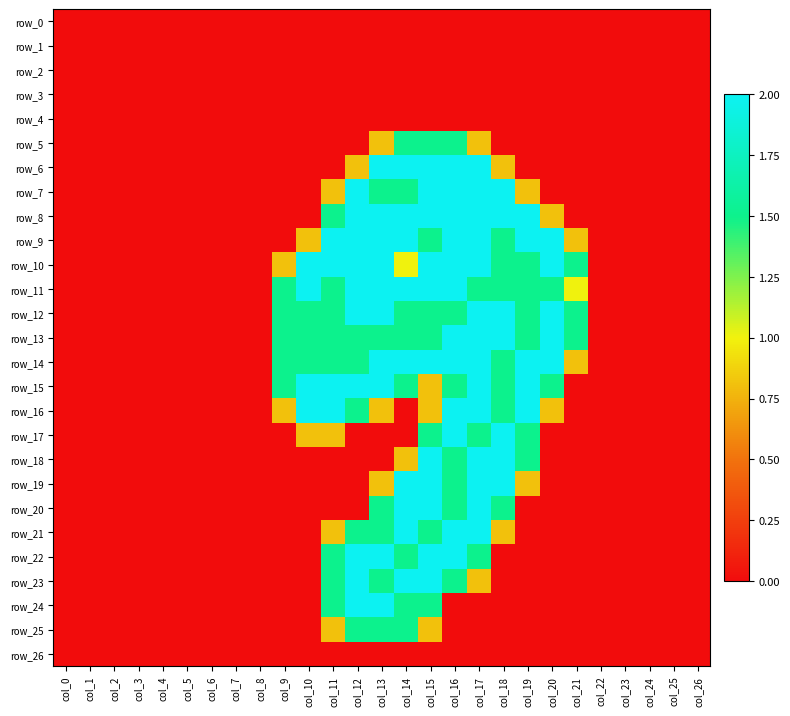

Reading left to right, list all the values displayed in this chart.

row_0: col_0=0.0	col_1=0.0	col_2=0.0	col_3=0.0	col_4=0.0	col_5=0.0	col_6=0.0	col_7=0.0	col_8=0.0	col_9=0.0	col_10=0.0	col_11=0.0	col_12=0.0	col_13=0.0	col_14=0.0	col_15=0.0	col_16=0.0	col_17=0.0	col_18=0.0	col_19=0.0	col_20=0.0	col_21=0.0	col_22=0.0	col_23=0.0	col_24=0.0	col_25=0.0	col_26=0.0
row_1: col_0=0.0	col_1=0.0	col_2=0.0	col_3=0.0	col_4=0.0	col_5=0.0	col_6=0.0	col_7=0.0	col_8=0.0	col_9=0.0	col_10=0.0	col_11=0.0	col_12=0.0	col_13=0.0	col_14=0.0	col_15=0.0	col_16=0.0	col_17=0.0	col_18=0.0	col_19=0.0	col_20=0.0	col_21=0.0	col_22=0.0	col_23=0.0	col_24=0.0	col_25=0.0	col_26=0.0
row_2: col_0=0.0	col_1=0.0	col_2=0.0	col_3=0.0	col_4=0.0	col_5=0.0	col_6=0.0	col_7=0.0	col_8=0.0	col_9=0.0	col_10=0.0	col_11=0.0	col_12=0.0	col_13=0.0	col_14=0.0	col_15=0.0	col_16=0.0	col_17=0.0	col_18=0.0	col_19=0.0	col_20=0.0	col_21=0.0	col_22=0.0	col_23=0.0	col_24=0.0	col_25=0.0	col_26=0.0
row_3: col_0=0.0	col_1=0.0	col_2=0.0	col_3=0.0	col_4=0.0	col_5=0.0	col_6=0.0	col_7=0.0	col_8=0.0	col_9=0.0	col_10=0.0	col_11=0.0	col_12=0.0	col_13=0.0	col_14=0.0	col_15=0.0	col_16=0.0	col_17=0.0	col_18=0.0	col_19=0.0	col_20=0.0	col_21=0.0	col_22=0.0	col_23=0.0	col_24=0.0	col_25=0.0	col_26=0.0
row_4: col_0=0.0	col_1=0.0	col_2=0.0	col_3=0.0	col_4=0.0	col_5=0.0	col_6=0.0	col_7=0.0	col_8=0.0	col_9=0.0	col_10=0.0	col_11=0.0	col_12=0.0	col_13=0.0	col_14=0.0	col_15=0.0	col_16=0.0	col_17=0.0	col_18=0.0	col_19=0.0	col_20=0.0	col_21=0.0	col_22=0.0	col_23=0.0	col_24=0.0	col_25=0.0	col_26=0.0
row_5: col_0=0.0	col_1=0.0	col_2=0.0	col_3=0.0	col_4=0.0	col_5=0.0	col_6=0.0	col_7=0.0	col_8=0.0	col_9=0.0	col_10=0.0	col_11=0.0	col_12=0.0	col_13=0.8	col_14=1.5	col_15=1.5	col_16=1.5	col_17=0.8	col_18=0.0	col_19=0.0	col_20=0.0	col_21=0.0	col_22=0.0	col_23=0.0	col_24=0.0	col_25=0.0	col_26=0.0
row_6: col_0=0.0	col_1=0.0	col_2=0.0	col_3=0.0	col_4=0.0	col_5=0.0	col_6=0.0	col_7=0.0	col_8=0.0	col_9=0.0	col_10=0.0	col_11=0.0	col_12=0.8	col_13=2.0	col_14=2.0	col_15=2.0	col_16=2.0	col_17=2.0	col_18=0.8	col_19=0.0	col_20=0.0	col_21=0.0	col_22=0.0	col_23=0.0	col_24=0.0	col_25=0.0	col_26=0.0
row_7: col_0=0.0	col_1=0.0	col_2=0.0	col_3=0.0	col_4=0.0	col_5=0.0	col_6=0.0	col_7=0.0	col_8=0.0	col_9=0.0	col_10=0.0	col_11=0.8	col_12=2.0	col_13=1.5	col_14=1.5	col_15=2.0	col_16=2.0	col_17=2.0	col_18=2.0	col_19=0.8	col_20=0.0	col_21=0.0	col_22=0.0	col_23=0.0	col_24=0.0	col_25=0.0	col_26=0.0
row_8: col_0=0.0	col_1=0.0	col_2=0.0	col_3=0.0	col_4=0.0	col_5=0.0	col_6=0.0	col_7=0.0	col_8=0.0	col_9=0.0	col_10=0.0	col_11=1.5	col_12=2.0	col_13=2.0	col_14=2.0	col_15=2.0	col_16=2.0	col_17=2.0	col_18=2.0	col_19=2.0	col_20=0.8	col_21=0.0	col_22=0.0	col_23=0.0	col_24=0.0	col_25=0.0	col_26=0.0
row_9: col_0=0.0	col_1=0.0	col_2=0.0	col_3=0.0	col_4=0.0	col_5=0.0	col_6=0.0	col_7=0.0	col_8=0.0	col_9=0.0	col_10=0.8	col_11=2.0	col_12=2.0	col_13=2.0	col_14=2.0	col_15=1.5	col_16=2.0	col_17=2.0	col_18=1.5	col_19=2.0	col_20=2.0	col_21=0.8	col_22=0.0	col_23=0.0	col_24=0.0	col_25=0.0	col_26=0.0
row_10: col_0=0.0	col_1=0.0	col_2=0.0	col_3=0.0	col_4=0.0	col_5=0.0	col_6=0.0	col_7=0.0	col_8=0.0	col_9=0.8	col_10=2.0	col_11=2.0	col_12=2.0	col_13=2.0	col_14=1.0	col_15=2.0	col_16=2.0	col_17=2.0	col_18=1.5	col_19=1.5	col_20=2.0	col_21=1.5	col_22=0.0	col_23=0.0	col_24=0.0	col_25=0.0	col_26=0.0
row_11: col_0=0.0	col_1=0.0	col_2=0.0	col_3=0.0	col_4=0.0	col_5=0.0	col_6=0.0	col_7=0.0	col_8=0.0	col_9=1.5	col_10=2.0	col_11=1.5	col_12=2.0	col_13=2.0	col_14=2.0	col_15=2.0	col_16=2.0	col_17=1.5	col_18=1.5	col_19=1.5	col_20=1.5	col_21=1.0	col_22=0.0	col_23=0.0	col_24=0.0	col_25=0.0	col_26=0.0
row_12: col_0=0.0	col_1=0.0	col_2=0.0	col_3=0.0	col_4=0.0	col_5=0.0	col_6=0.0	col_7=0.0	col_8=0.0	col_9=1.5	col_10=1.5	col_11=1.5	col_12=2.0	col_13=2.0	col_14=1.5	col_15=1.5	col_16=1.5	col_17=2.0	col_18=2.0	col_19=1.5	col_20=2.0	col_21=1.5	col_22=0.0	col_23=0.0	col_24=0.0	col_25=0.0	col_26=0.0
row_13: col_0=0.0	col_1=0.0	col_2=0.0	col_3=0.0	col_4=0.0	col_5=0.0	col_6=0.0	col_7=0.0	col_8=0.0	col_9=1.5	col_10=1.5	col_11=1.5	col_12=1.5	col_13=1.5	col_14=1.5	col_15=1.5	col_16=2.0	col_17=2.0	col_18=2.0	col_19=1.5	col_20=2.0	col_21=1.5	col_22=0.0	col_23=0.0	col_24=0.0	col_25=0.0	col_26=0.0
row_14: col_0=0.0	col_1=0.0	col_2=0.0	col_3=0.0	col_4=0.0	col_5=0.0	col_6=0.0	col_7=0.0	col_8=0.0	col_9=1.5	col_10=1.5	col_11=1.5	col_12=1.5	col_13=2.0	col_14=2.0	col_15=2.0	col_16=2.0	col_17=2.0	col_18=1.5	col_19=2.0	col_20=2.0	col_21=0.8	col_22=0.0	col_23=0.0	col_24=0.0	col_25=0.0	col_26=0.0
row_15: col_0=0.0	col_1=0.0	col_2=0.0	col_3=0.0	col_4=0.0	col_5=0.0	col_6=0.0	col_7=0.0	col_8=0.0	col_9=1.5	col_10=2.0	col_11=2.0	col_12=2.0	col_13=2.0	col_14=1.5	col_15=0.8	col_16=1.5	col_17=2.0	col_18=1.5	col_19=2.0	col_20=1.5	col_21=0.0	col_22=0.0	col_23=0.0	col_24=0.0	col_25=0.0	col_26=0.0
row_16: col_0=0.0	col_1=0.0	col_2=0.0	col_3=0.0	col_4=0.0	col_5=0.0	col_6=0.0	col_7=0.0	col_8=0.0	col_9=0.8	col_10=2.0	col_11=2.0	col_12=1.5	col_13=0.8	col_14=0.0	col_15=0.8	col_16=2.0	col_17=2.0	col_18=1.5	col_19=2.0	col_20=0.8	col_21=0.0	col_22=0.0	col_23=0.0	col_24=0.0	col_25=0.0	col_26=0.0
row_17: col_0=0.0	col_1=0.0	col_2=0.0	col_3=0.0	col_4=0.0	col_5=0.0	col_6=0.0	col_7=0.0	col_8=0.0	col_9=0.0	col_10=0.8	col_11=0.8	col_12=0.0	col_13=0.0	col_14=0.0	col_15=1.5	col_16=2.0	col_17=1.5	col_18=2.0	col_19=1.5	col_20=0.0	col_21=0.0	col_22=0.0	col_23=0.0	col_24=0.0	col_25=0.0	col_26=0.0
row_18: col_0=0.0	col_1=0.0	col_2=0.0	col_3=0.0	col_4=0.0	col_5=0.0	col_6=0.0	col_7=0.0	col_8=0.0	col_9=0.0	col_10=0.0	col_11=0.0	col_12=0.0	col_13=0.0	col_14=0.8	col_15=2.0	col_16=1.5	col_17=2.0	col_18=2.0	col_19=1.5	col_20=0.0	col_21=0.0	col_22=0.0	col_23=0.0	col_24=0.0	col_25=0.0	col_26=0.0
row_19: col_0=0.0	col_1=0.0	col_2=0.0	col_3=0.0	col_4=0.0	col_5=0.0	col_6=0.0	col_7=0.0	col_8=0.0	col_9=0.0	col_10=0.0	col_11=0.0	col_12=0.0	col_13=0.8	col_14=2.0	col_15=2.0	col_16=1.5	col_17=2.0	col_18=2.0	col_19=0.8	col_20=0.0	col_21=0.0	col_22=0.0	col_23=0.0	col_24=0.0	col_25=0.0	col_26=0.0
row_20: col_0=0.0	col_1=0.0	col_2=0.0	col_3=0.0	col_4=0.0	col_5=0.0	col_6=0.0	col_7=0.0	col_8=0.0	col_9=0.0	col_10=0.0	col_11=0.0	col_12=0.0	col_13=1.5	col_14=2.0	col_15=2.0	col_16=1.5	col_17=2.0	col_18=1.5	col_19=0.0	col_20=0.0	col_21=0.0	col_22=0.0	col_23=0.0	col_24=0.0	col_25=0.0	col_26=0.0
row_21: col_0=0.0	col_1=0.0	col_2=0.0	col_3=0.0	col_4=0.0	col_5=0.0	col_6=0.0	col_7=0.0	col_8=0.0	col_9=0.0	col_10=0.0	col_11=0.8	col_12=1.5	col_13=1.5	col_14=2.0	col_15=1.5	col_16=2.0	col_17=2.0	col_18=0.8	col_19=0.0	col_20=0.0	col_21=0.0	col_22=0.0	col_23=0.0	col_24=0.0	col_25=0.0	col_26=0.0
row_22: col_0=0.0	col_1=0.0	col_2=0.0	col_3=0.0	col_4=0.0	col_5=0.0	col_6=0.0	col_7=0.0	col_8=0.0	col_9=0.0	col_10=0.0	col_11=1.5	col_12=2.0	col_13=2.0	col_14=1.5	col_15=2.0	col_16=2.0	col_17=1.5	col_18=0.0	col_19=0.0	col_20=0.0	col_21=0.0	col_22=0.0	col_23=0.0	col_24=0.0	col_25=0.0	col_26=0.0
row_23: col_0=0.0	col_1=0.0	col_2=0.0	col_3=0.0	col_4=0.0	col_5=0.0	col_6=0.0	col_7=0.0	col_8=0.0	col_9=0.0	col_10=0.0	col_11=1.5	col_12=2.0	col_13=1.5	col_14=2.0	col_15=2.0	col_16=1.5	col_17=0.8	col_18=0.0	col_19=0.0	col_20=0.0	col_21=0.0	col_22=0.0	col_23=0.0	col_24=0.0	col_25=0.0	col_26=0.0
row_24: col_0=0.0	col_1=0.0	col_2=0.0	col_3=0.0	col_4=0.0	col_5=0.0	col_6=0.0	col_7=0.0	col_8=0.0	col_9=0.0	col_10=0.0	col_11=1.5	col_12=2.0	col_13=2.0	col_14=1.5	col_15=1.5	col_16=0.0	col_17=0.0	col_18=0.0	col_19=0.0	col_20=0.0	col_21=0.0	col_22=0.0	col_23=0.0	col_24=0.0	col_25=0.0	col_26=0.0
row_25: col_0=0.0	col_1=0.0	col_2=0.0	col_3=0.0	col_4=0.0	col_5=0.0	col_6=0.0	col_7=0.0	col_8=0.0	col_9=0.0	col_10=0.0	col_11=0.8	col_12=1.5	col_13=1.5	col_14=1.5	col_15=0.8	col_16=0.0	col_17=0.0	col_18=0.0	col_19=0.0	col_20=0.0	col_21=0.0	col_22=0.0	col_23=0.0	col_24=0.0	col_25=0.0	col_26=0.0
row_26: col_0=0.0	col_1=0.0	col_2=0.0	col_3=0.0	col_4=0.0	col_5=0.0	col_6=0.0	col_7=0.0	col_8=0.0	col_9=0.0	col_10=0.0	col_11=0.0	col_12=0.0	col_13=0.0	col_14=0.0	col_15=0.0	col_16=0.0	col_17=0.0	col_18=0.0	col_19=0.0	col_20=0.0	col_21=0.0	col_22=0.0	col_23=0.0	col_24=0.0	col_25=0.0	col_26=0.0